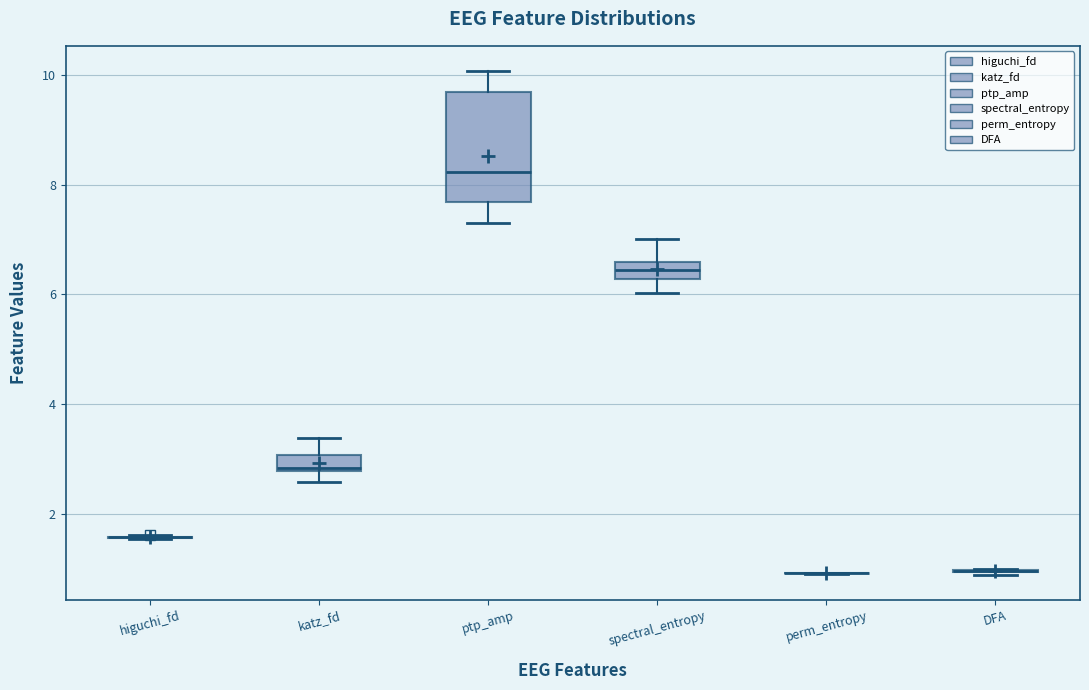

Which box is the tallest, from its lower edge to its upper edge?

ptp_amp